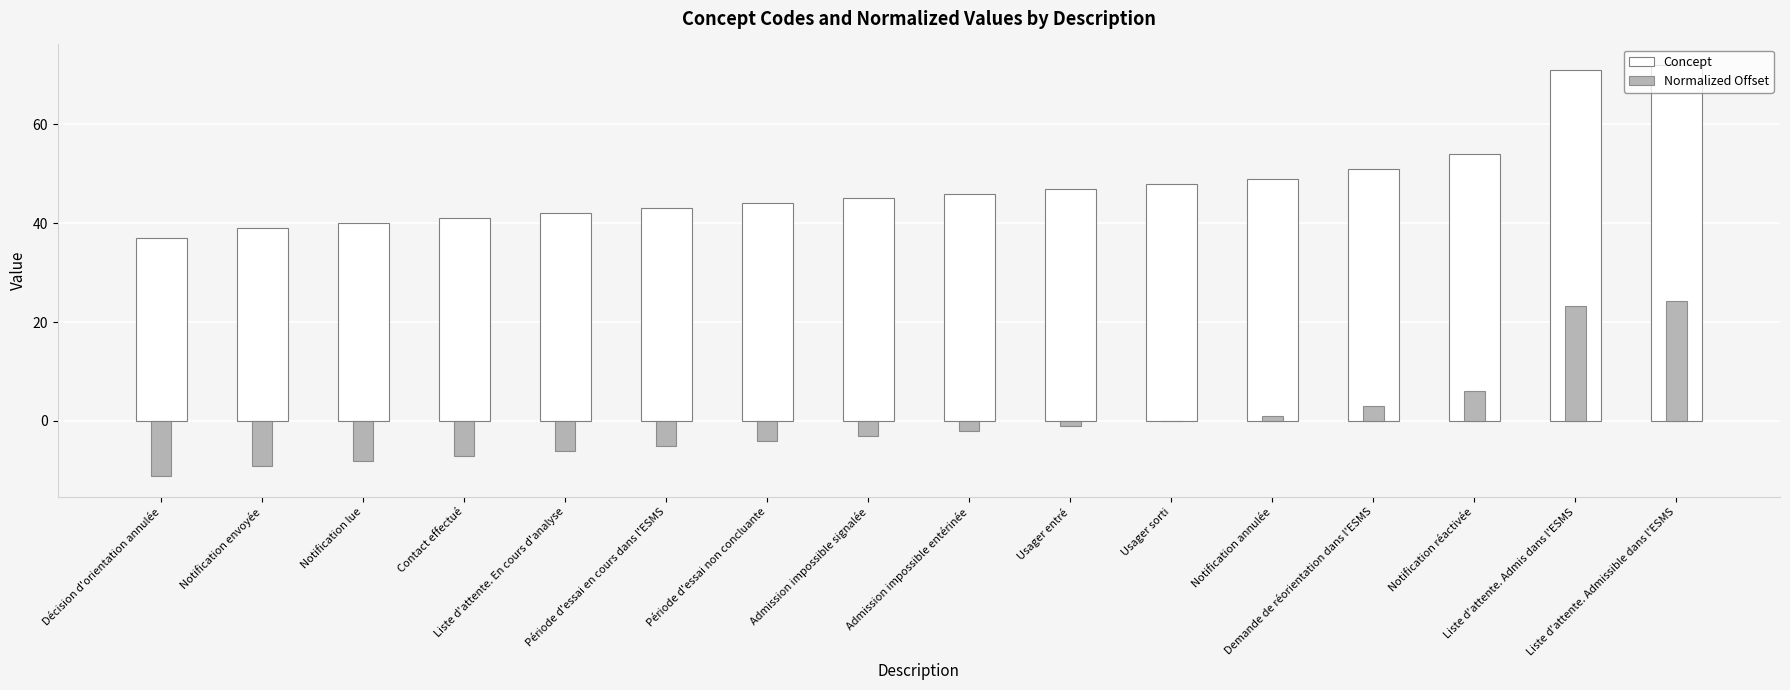

What is the spread (max minus min) of values at Admission impossible signalée?

48.1